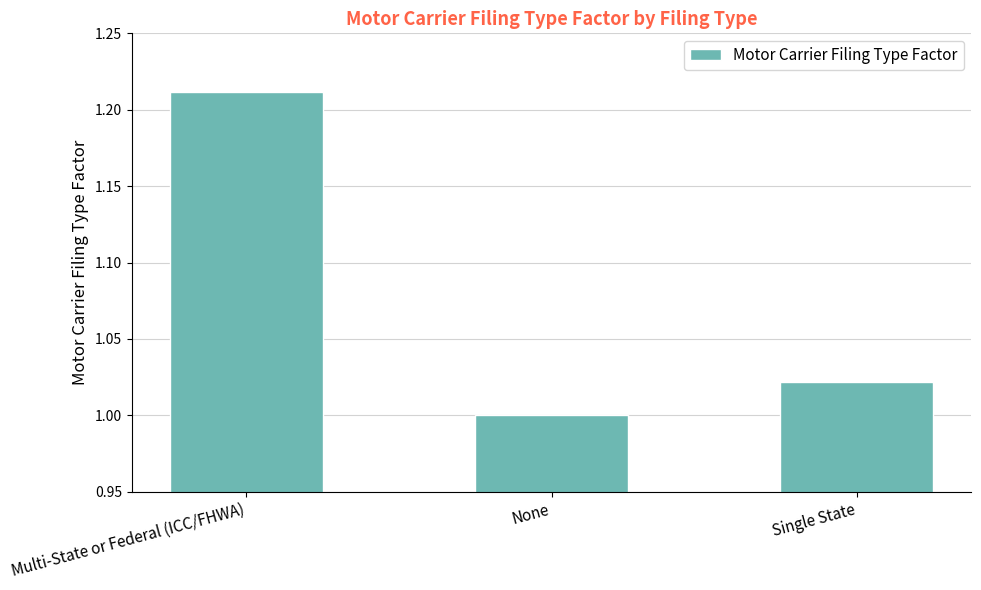

Which has a higher value, None or Single State?

Single State